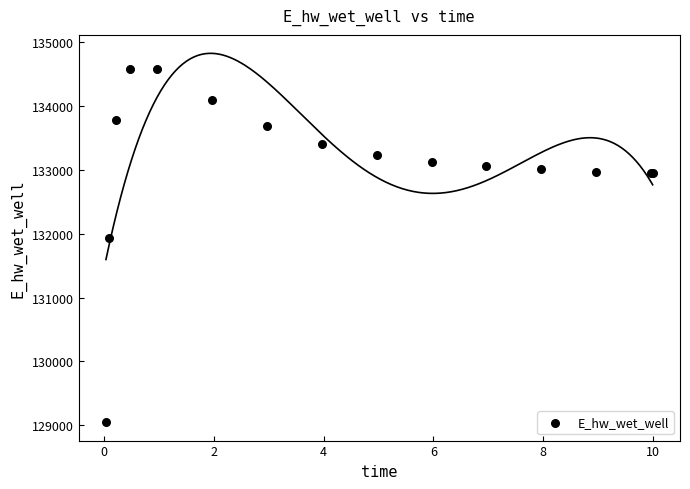

What Y value in the scatter plot is closest to 131814?

131934.8